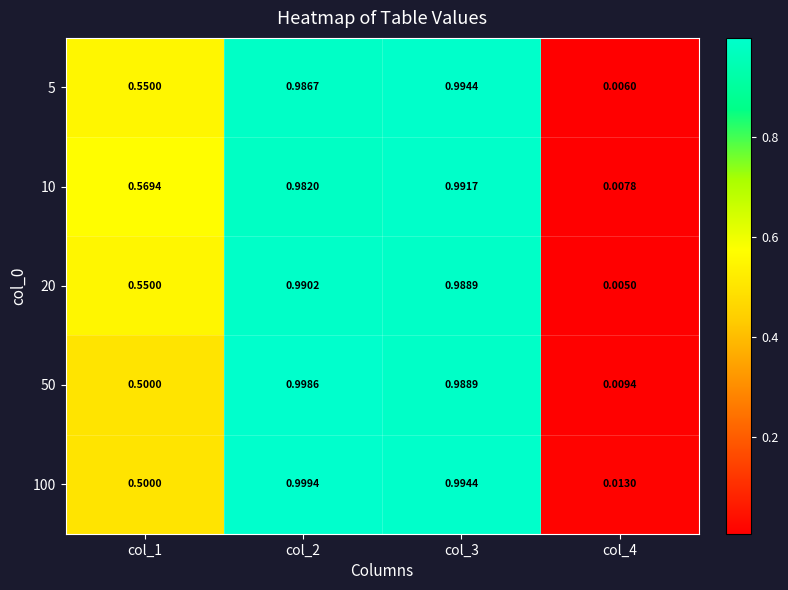

At how many categories does at least one series exceed 0?

4